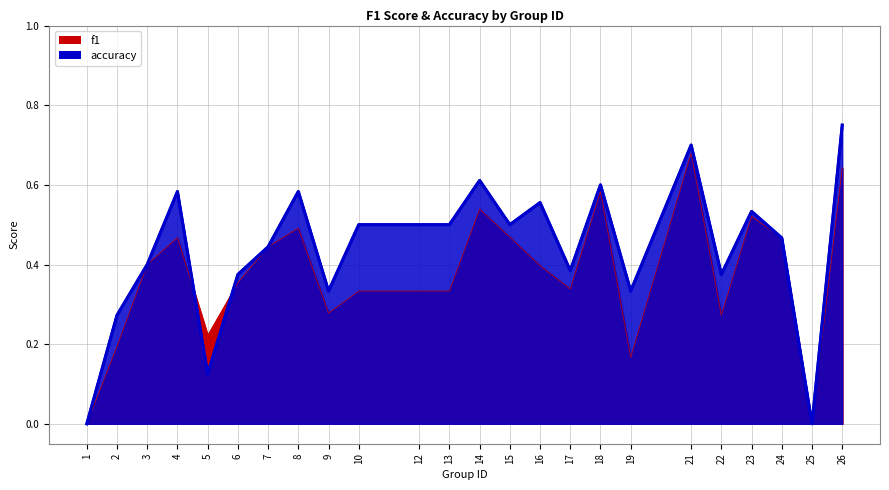

What is the spread (max minus min) of values at 13?

0.2